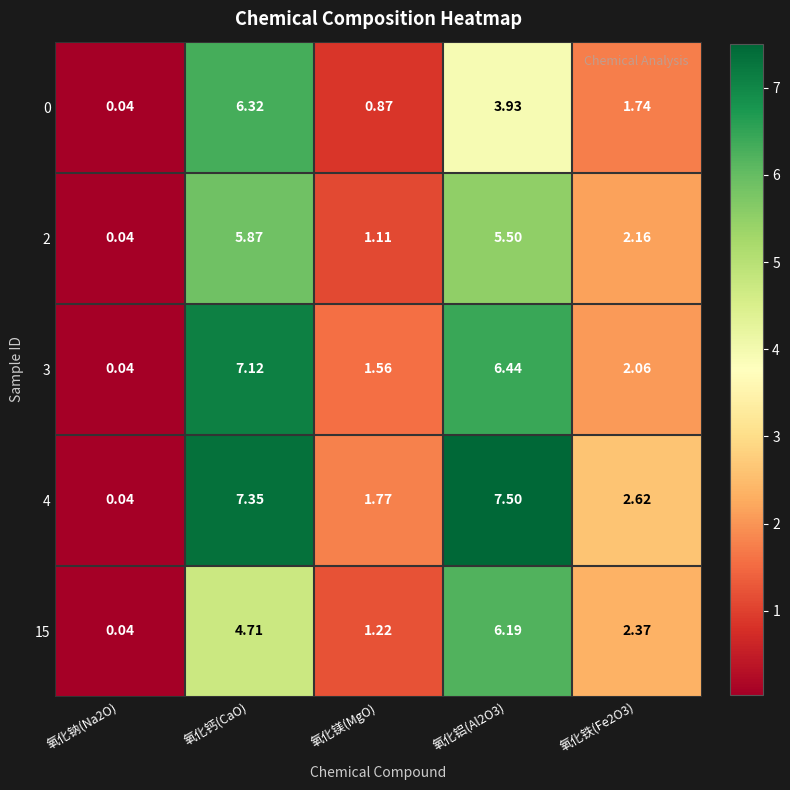

Where does the 2 series first go above 2?

氧化钙(CaO)